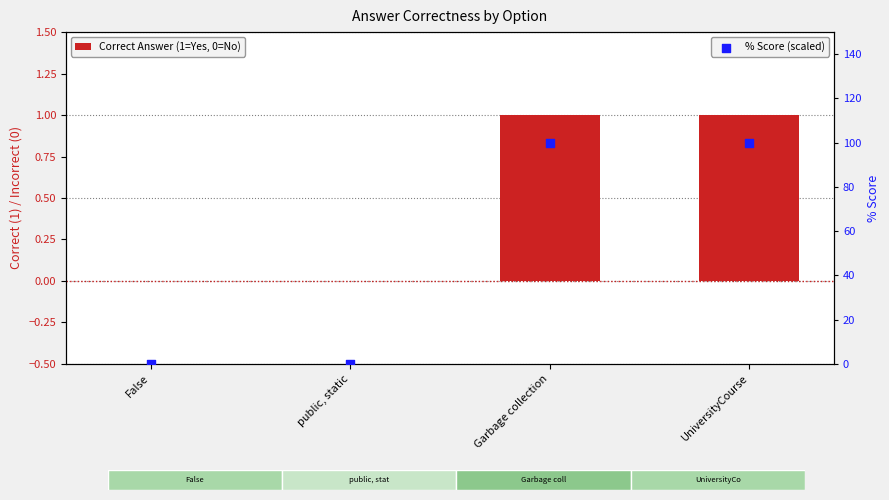

Which series has the largest Y range (max minus min)?

% Score (scaled)